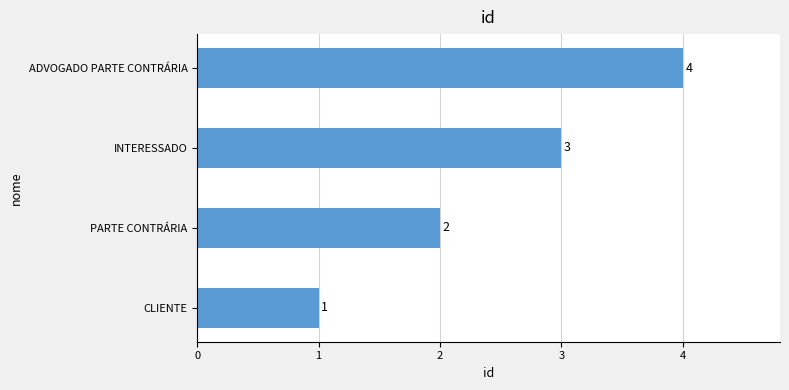

At which category does the chart reach its peak across all series?

ADVOGADO PARTE CONTRÁRIA